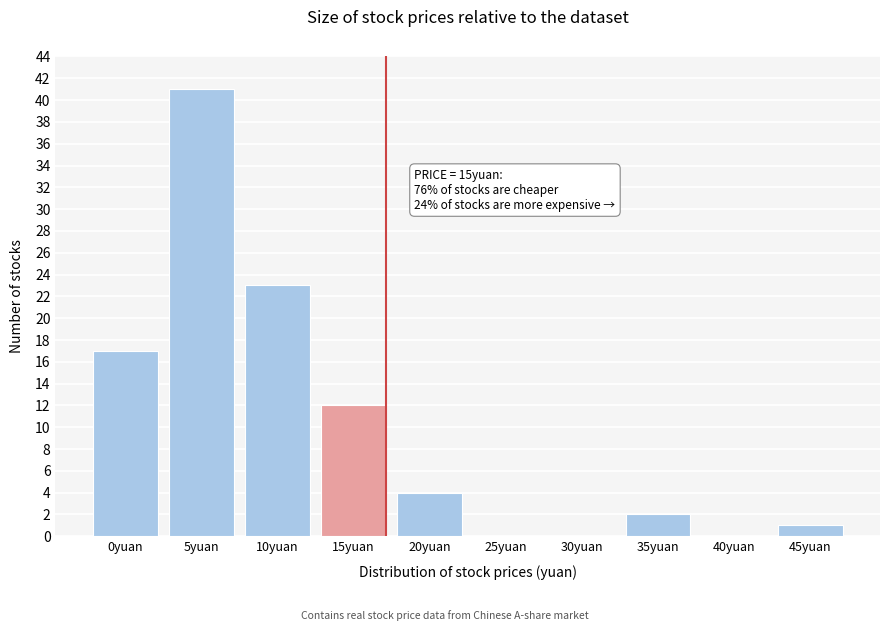

Reading left to right, what are all the values shown in this chart?

0yuan=17	5yuan=41	10yuan=23	15yuan=12	20yuan=4	25yuan=0	30yuan=0	35yuan=2	40yuan=0	45yuan=1